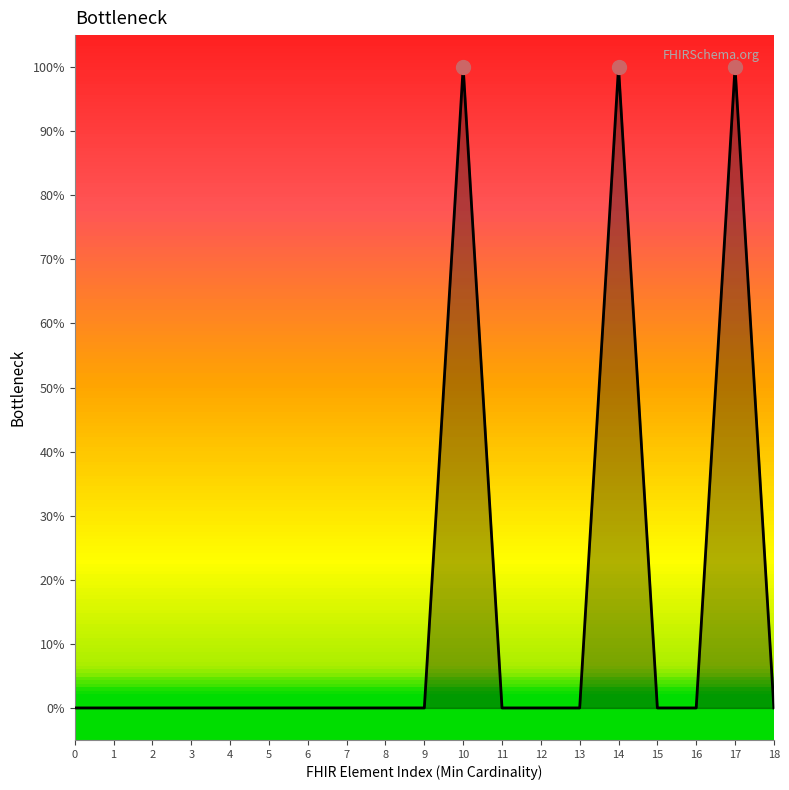

Rank the categories by value from lowest to highest.

0, 1, 2, 3, 4, 5, 6, 7, 8, 9, 11, 12, 13, 15, 16, 18, 10, 14, 17